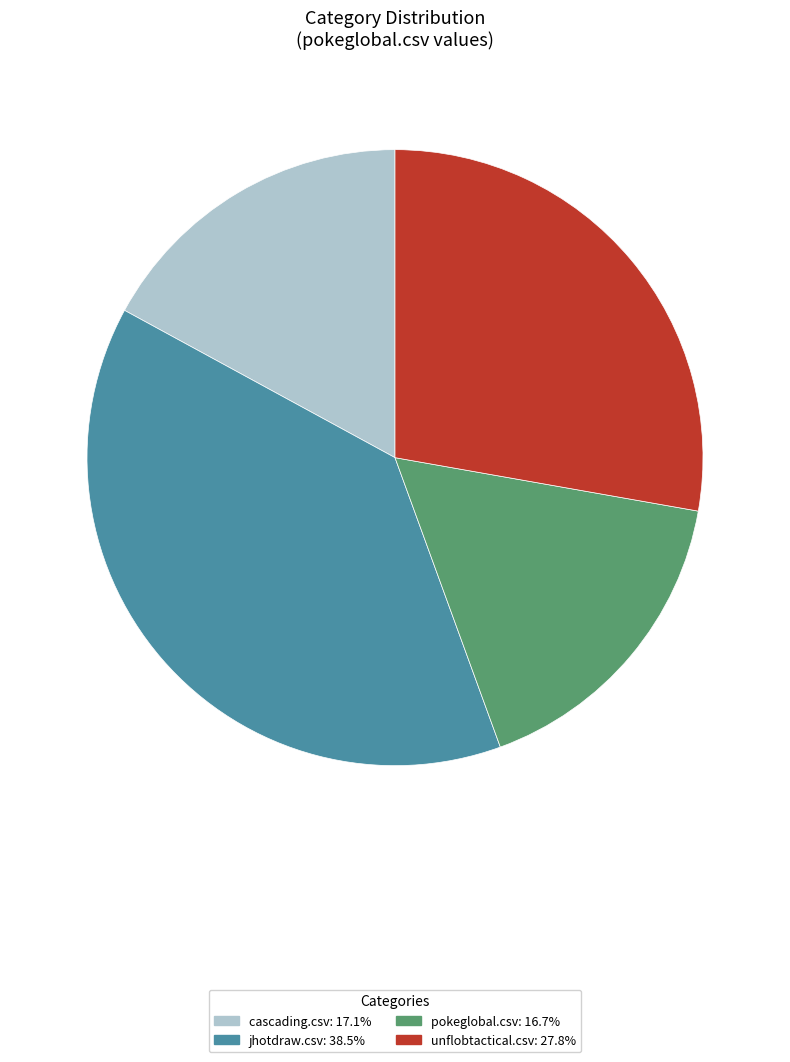

Which has a higher value, cascading.csv or unflobtactical.csv?

unflobtactical.csv